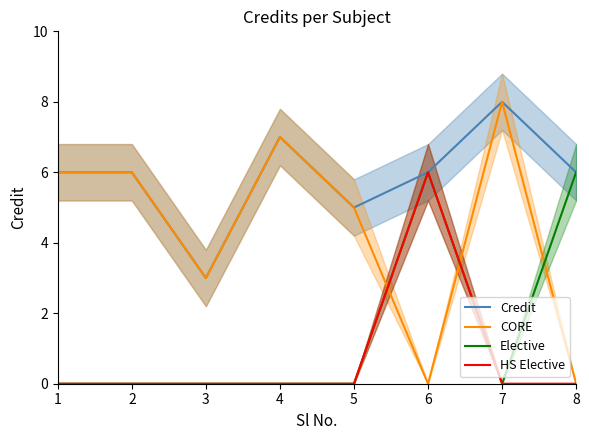

True or false: Credit and CORE intersect in this chart.

False